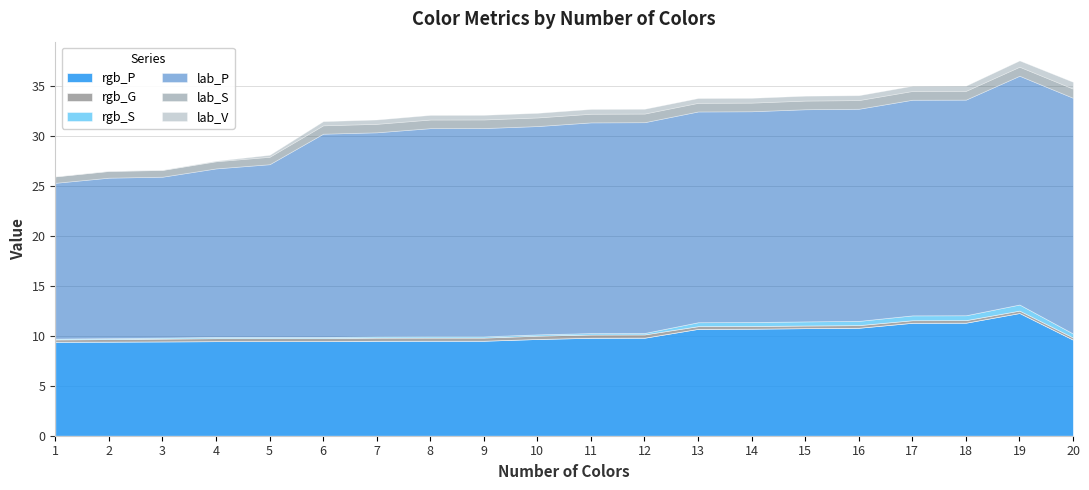

What is the difference between the lab_P values at 9 and 15?

0.4